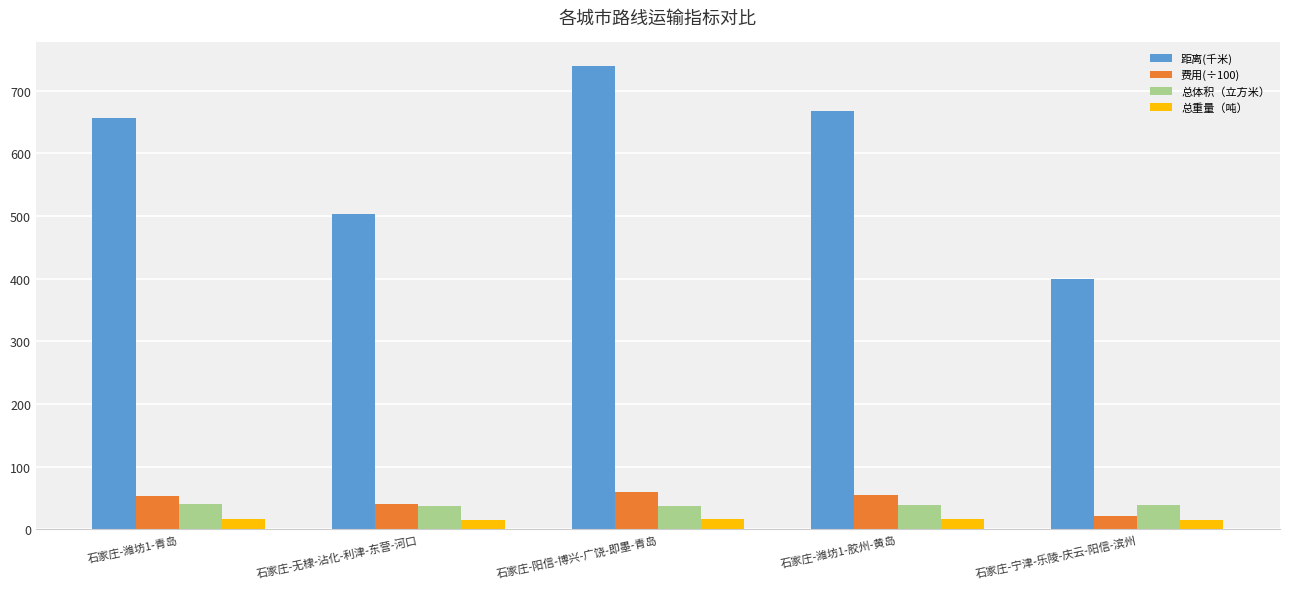

What is the difference between the maximum and minimum values in the 费用(÷100) series?

38.5